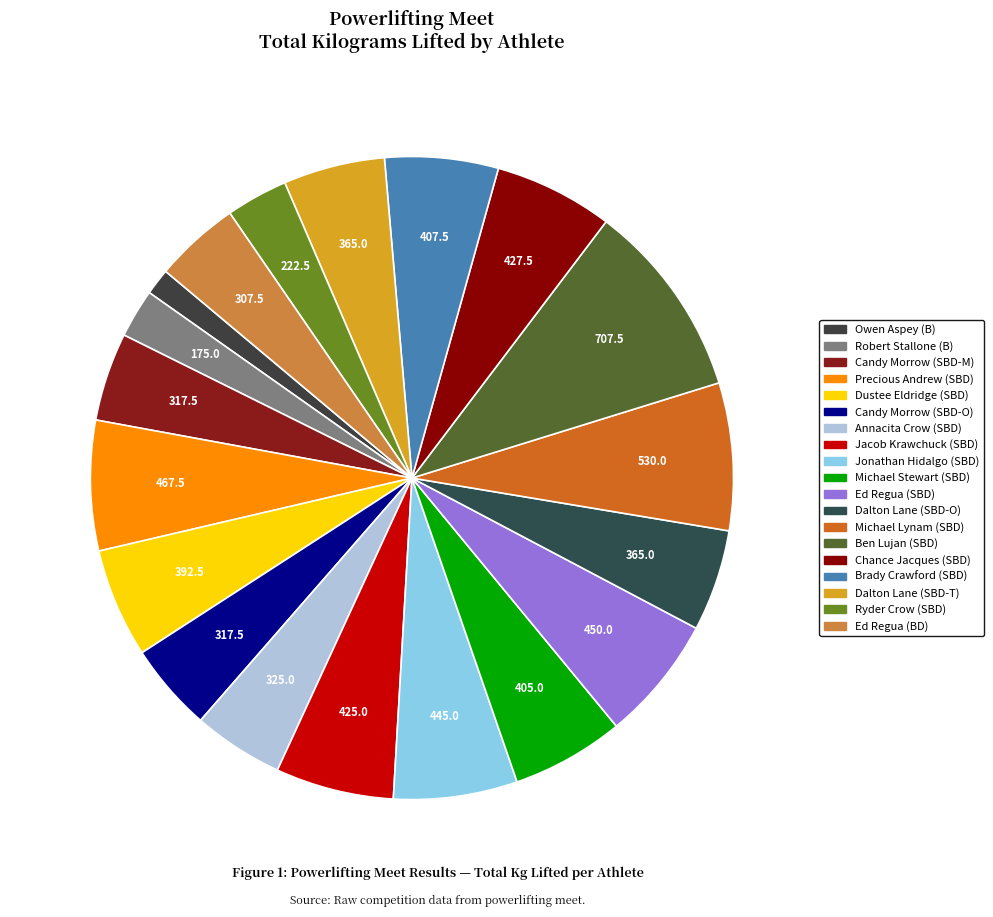

Between Annacita Crow (SBD) and Robert Stallone (B), which is larger?

Annacita Crow (SBD)